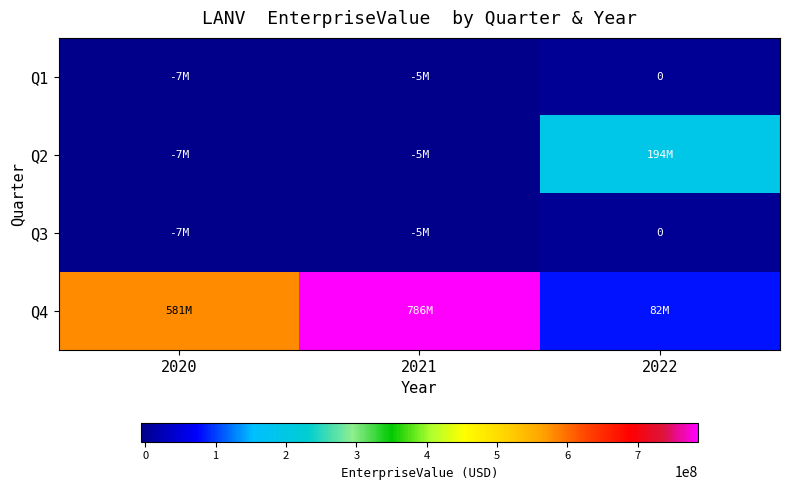

What is the minimum value shown in the chart?

-6524500.0